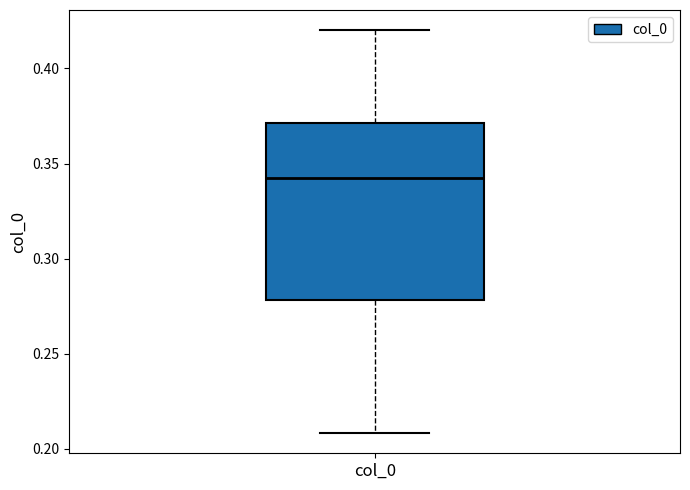

Read this box plot against the y-axis: the position of the median line, the range covered by the box, and the ends of both whiskers. The values are not printed on the chart, so give them approximately, as read against the axis.

median 0.34, box 0.28 to 0.37, whiskers 0.21 to 0.42